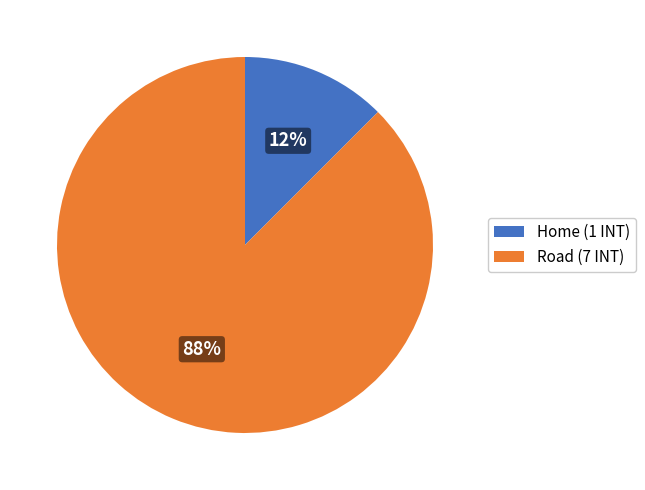

Does Road (7 INT) represent more than half of the total?

Yes